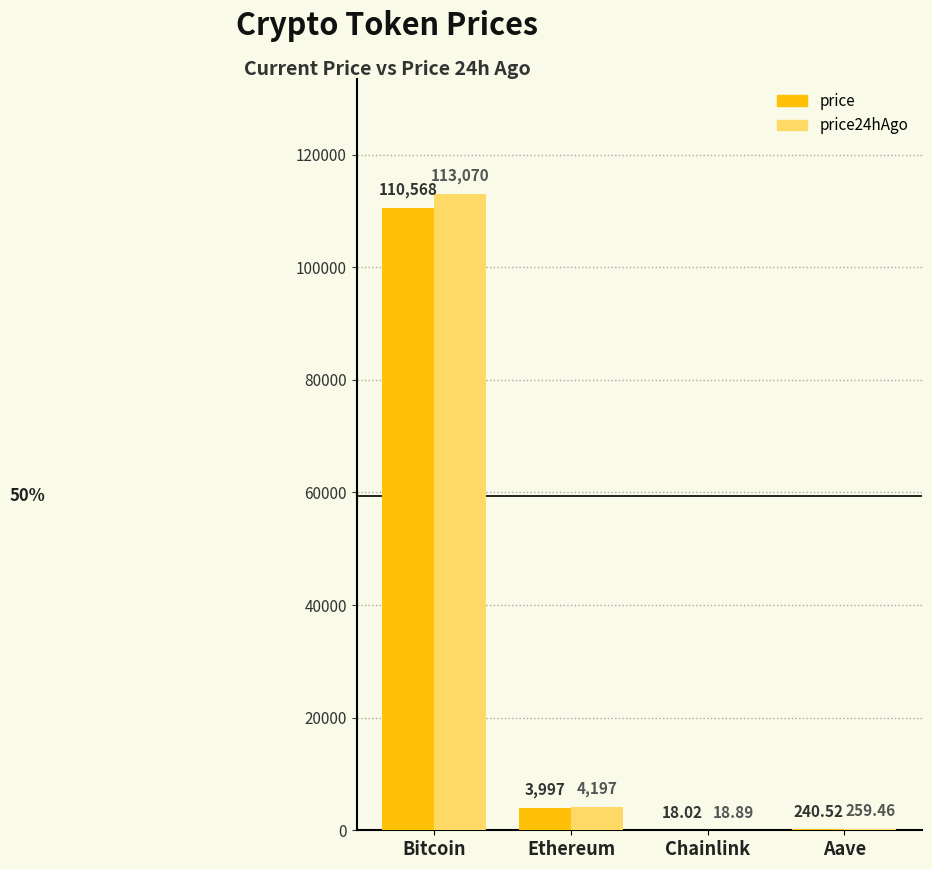

Which series has the largest total across all categories?

price24hAgo